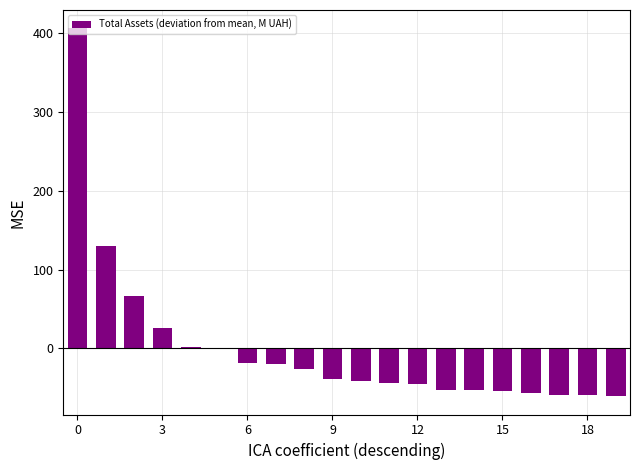

How many data points does each series have?

20